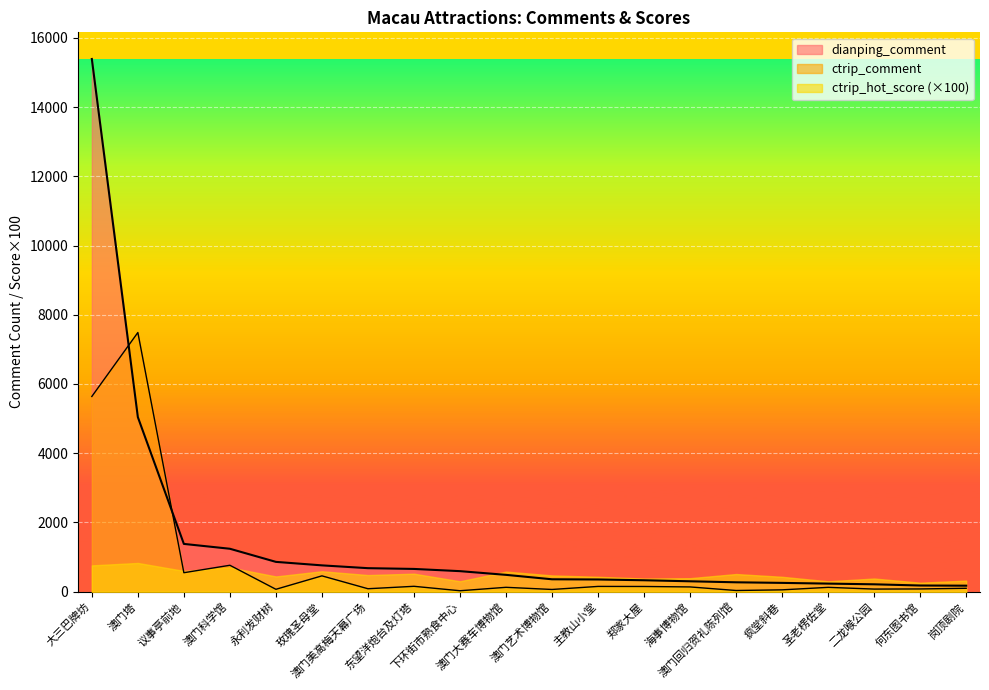

Between which two adjacent categories do dianping_comment and ctrip_comment first intersect?

大三巴牌坊 and 澳门塔